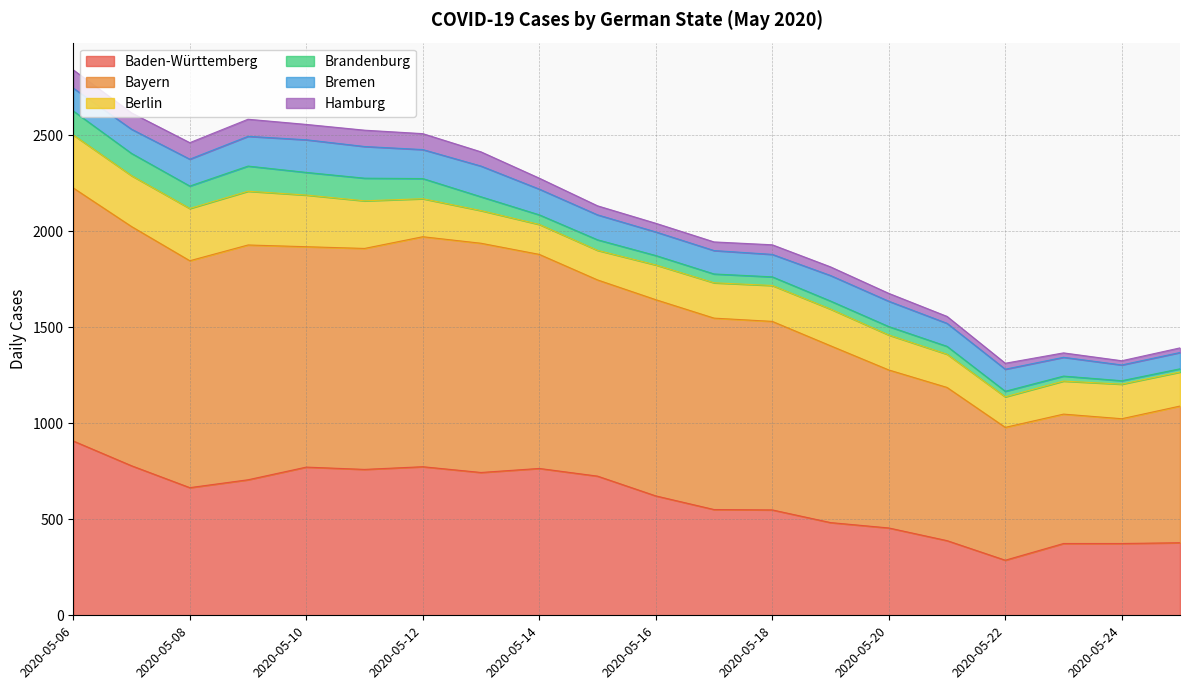

What is the approximate value of Berlin at 2020-05-11?

248